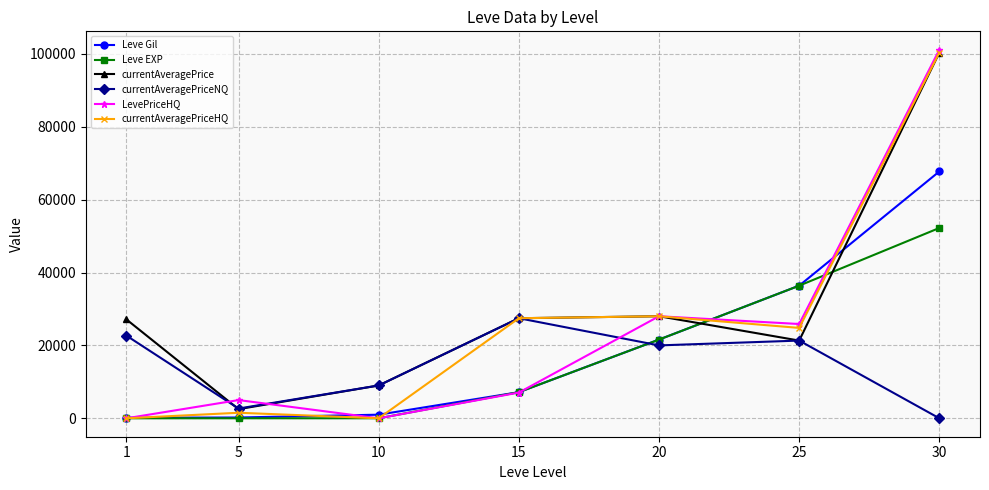

Where is currentAveragePriceNQ nearest to the value 13728?

10